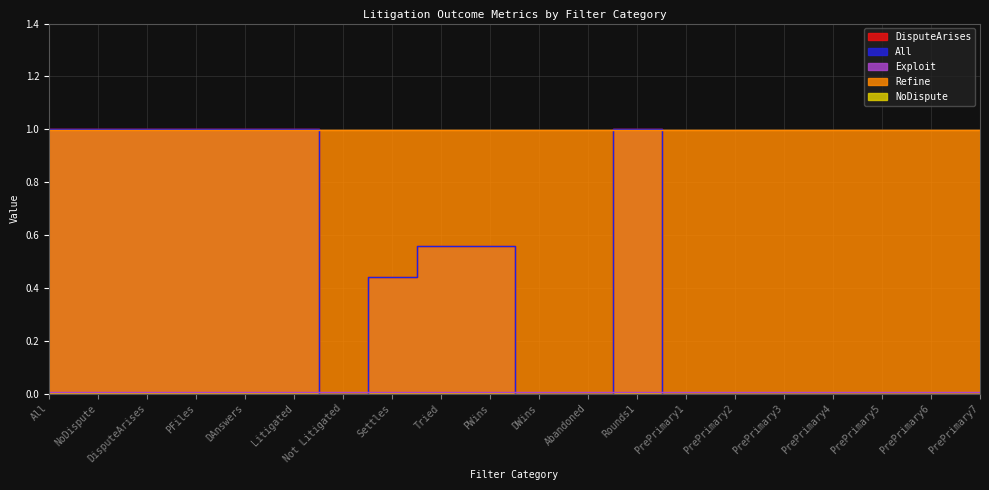

Count the number of categories in the chart.

20